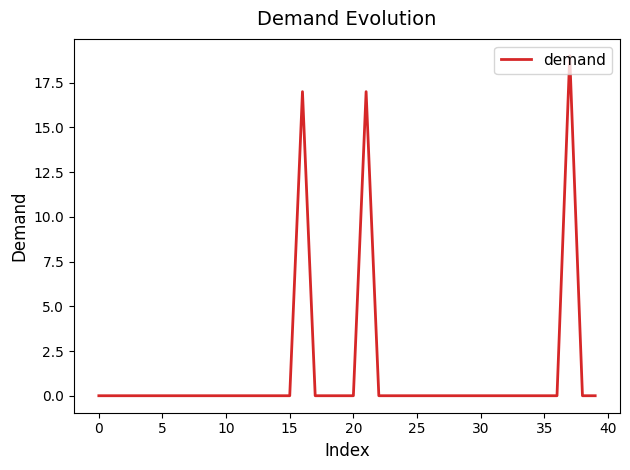

What is the difference between the maximum and minimum values?

19